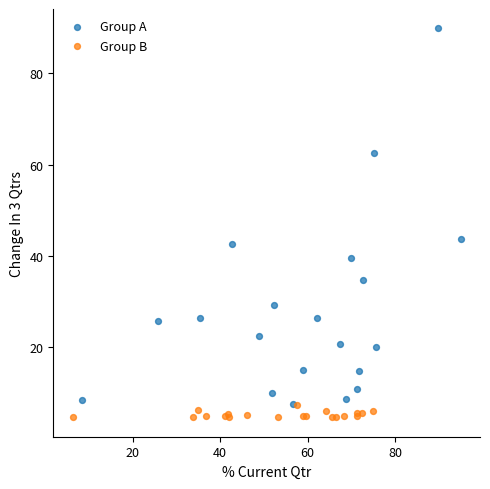

Which series contains the highest Y value?

Group A